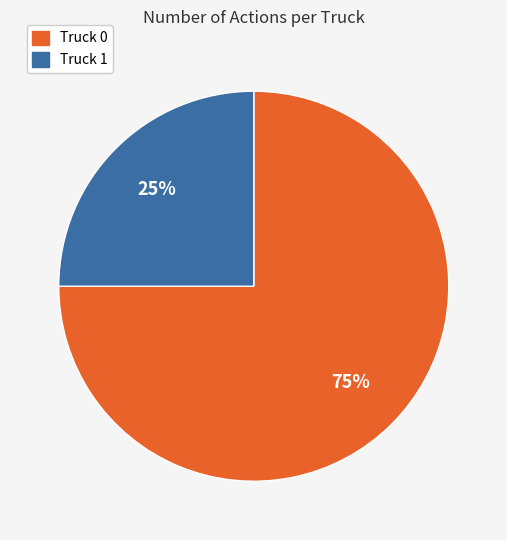

To the nearest percent, what is the difference between the Truck 1 and Truck 0 slice percentages?

50%